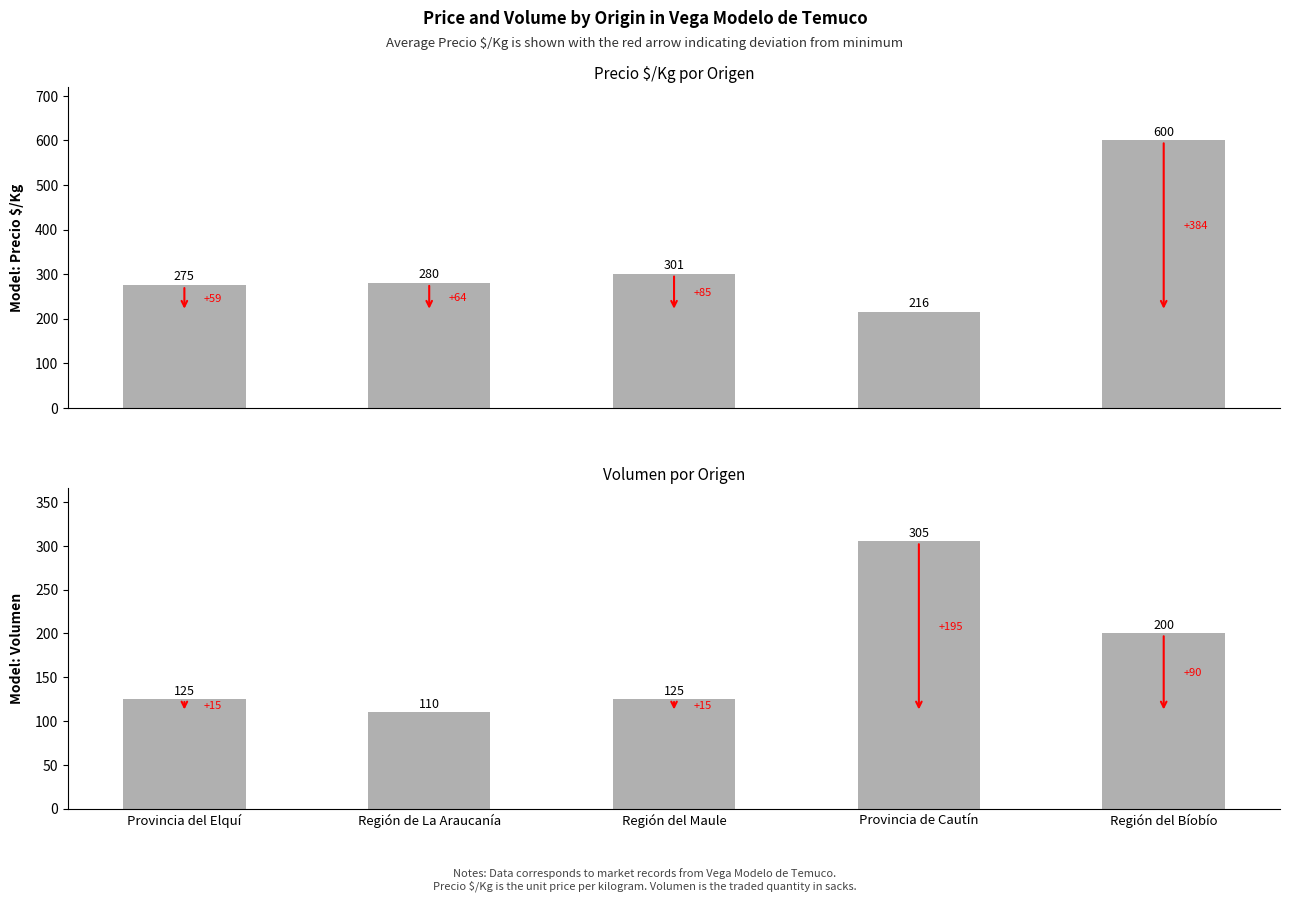

How many values in the Volumen series are below 125?

1